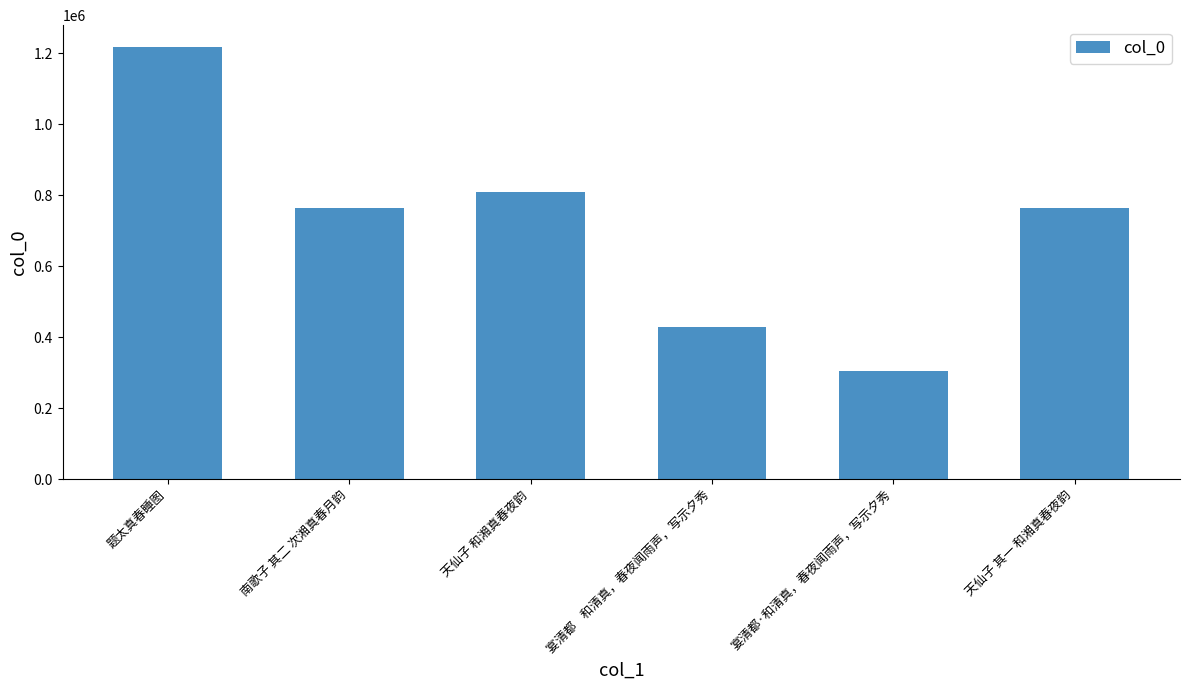

The chart shows a value of 360076 at 南歌子 其二 次湘真春月韵. True or false?

False